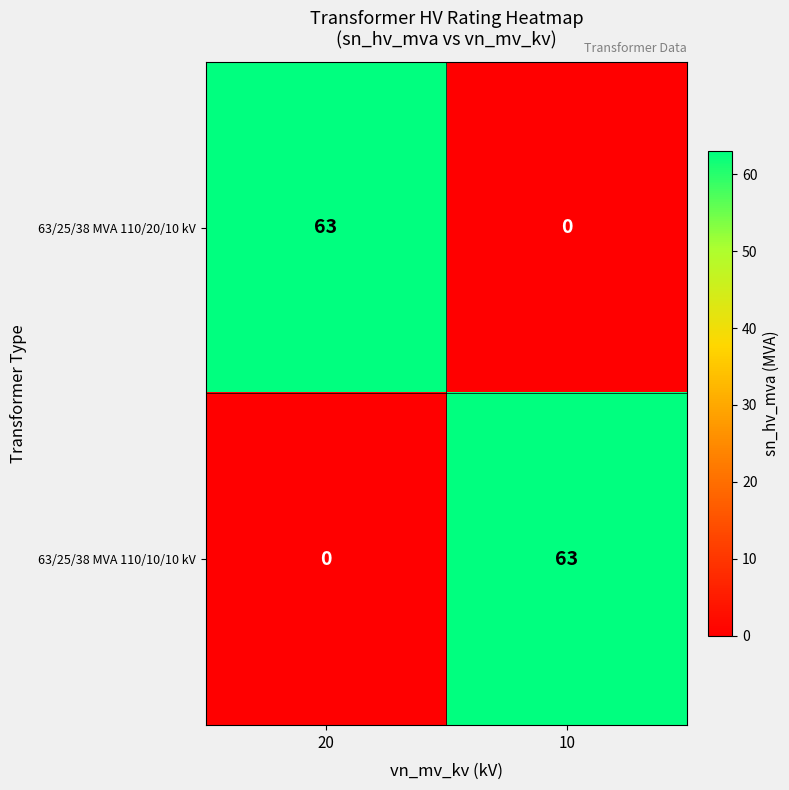

Is the value of 63/25/38 MVA 110/10/10 kV at 10 greater than the value of 63/25/38 MVA 110/20/10 kV at 10?

Yes